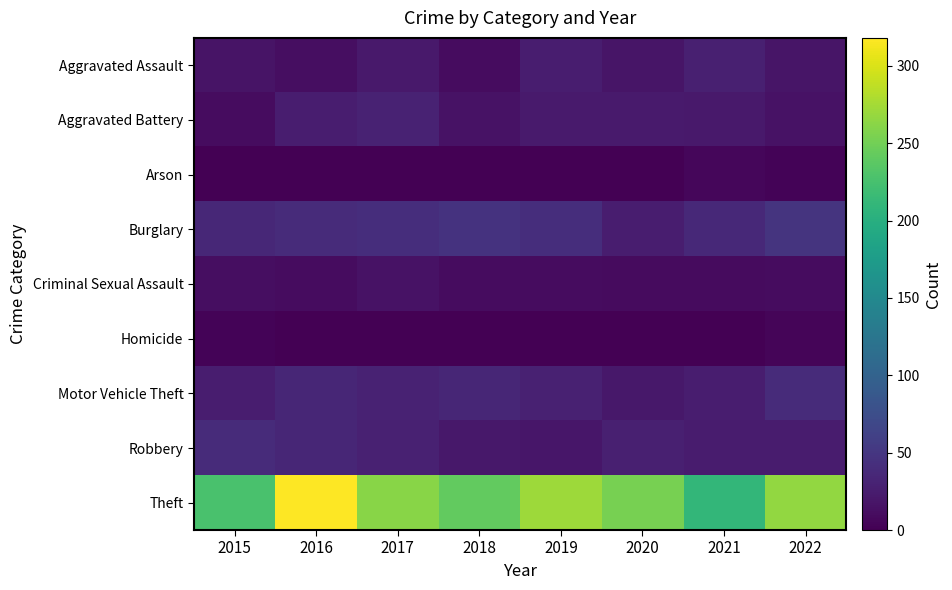

Which label corresponds to the largest value in the chart?

2016